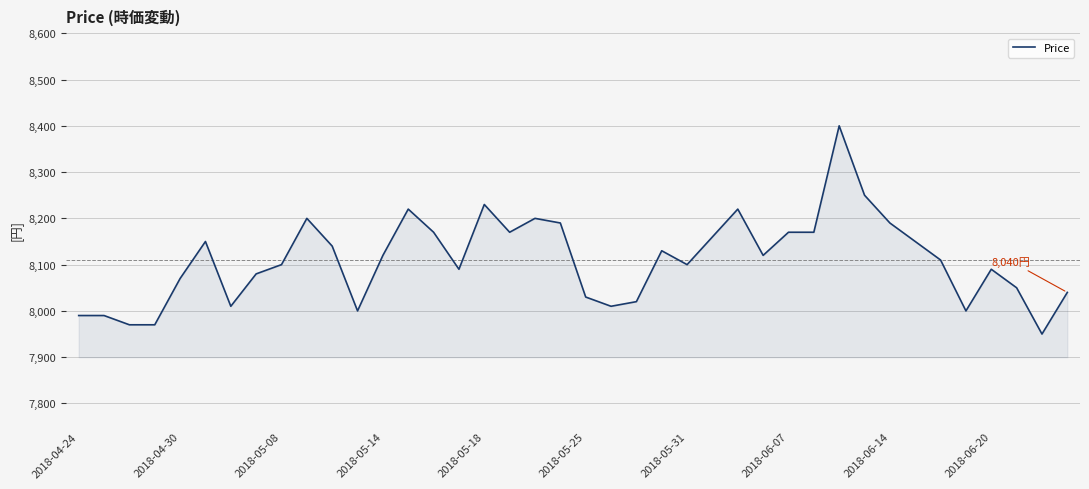

What is the difference between the maximum and minimum values?

450